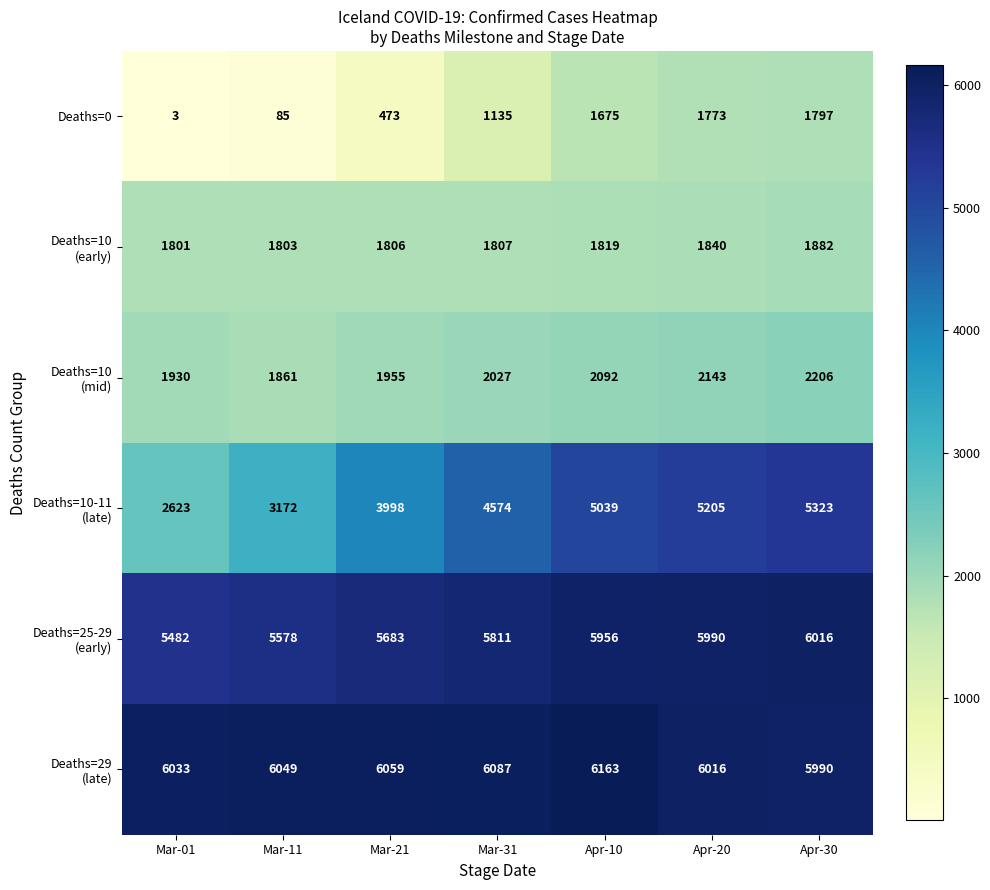

What is the spread (max minus min) of values at Mar-11?

5964